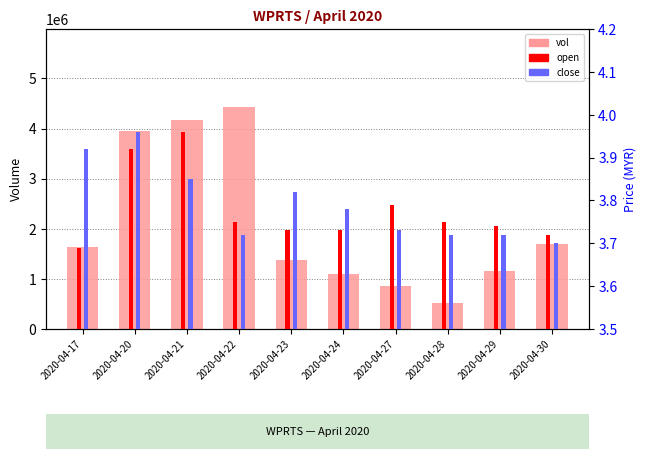

List the labels in order of open value, largest first.

2020-04-21, 2020-04-20, 2020-04-27, 2020-04-22, 2020-04-28, 2020-04-29, 2020-04-23, 2020-04-24, 2020-04-30, 2020-04-17